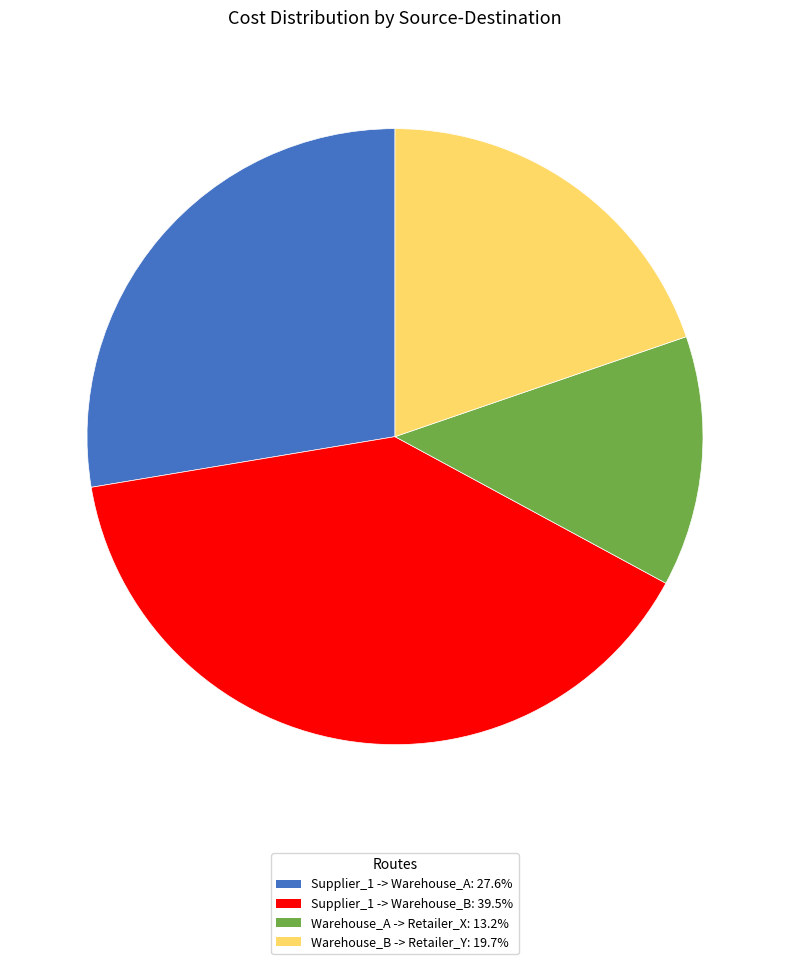

What is the ratio of the value at Supplier_1 -> Warehouse_A: 27.6% to the value at Warehouse_A -> Retailer_X: 13.2%?

2.1